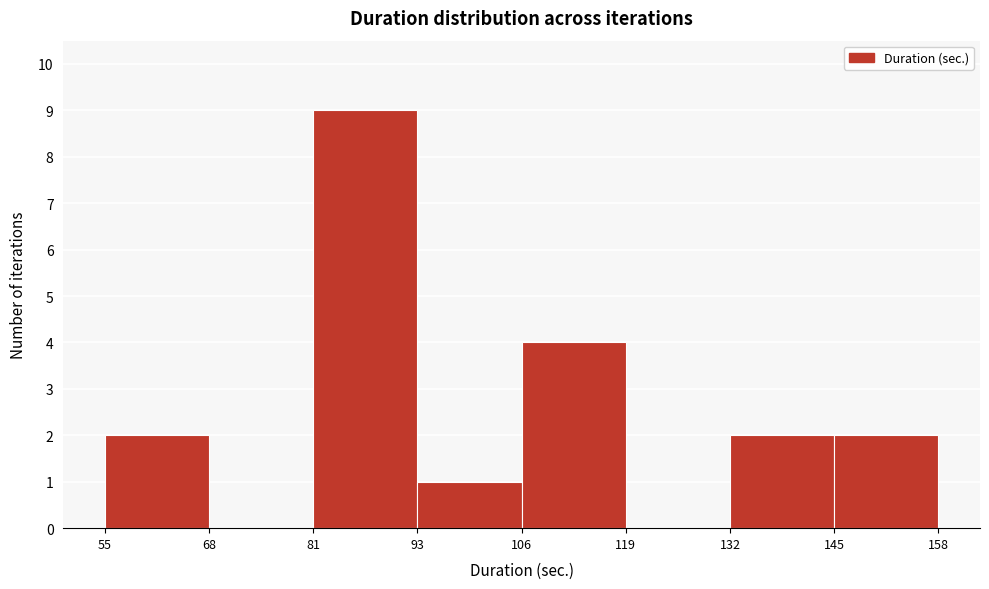

Over which range of the x-axis is the bar tallest?

81 to 93